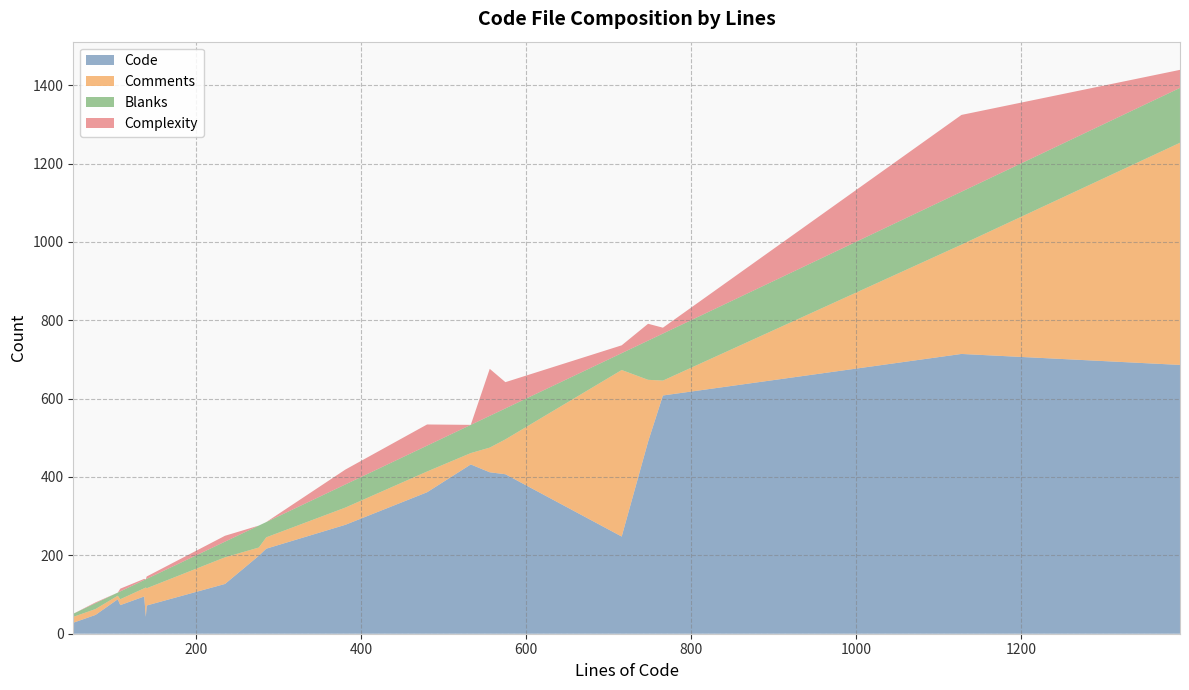

What are all the series names shown in the legend?

Code, Comments, Blanks, Complexity